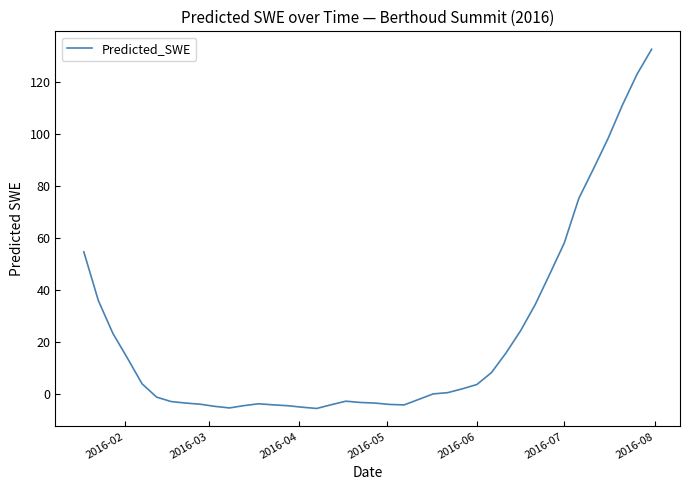

What is the greatest value displayed?

132.6